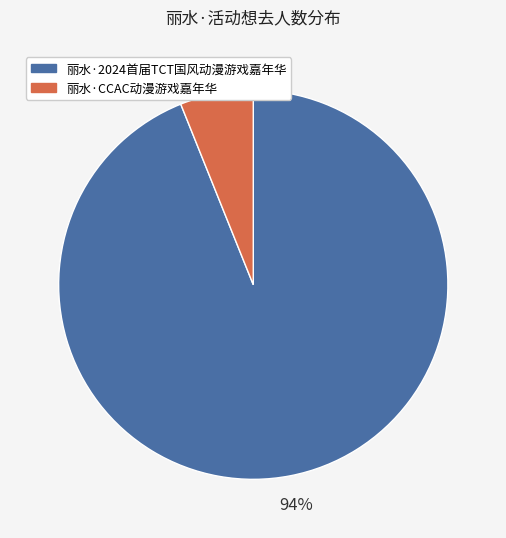

What percentage is the 丽水·2024首届TCT国风动漫游戏嘉年华 slice, to the nearest percent?

94%